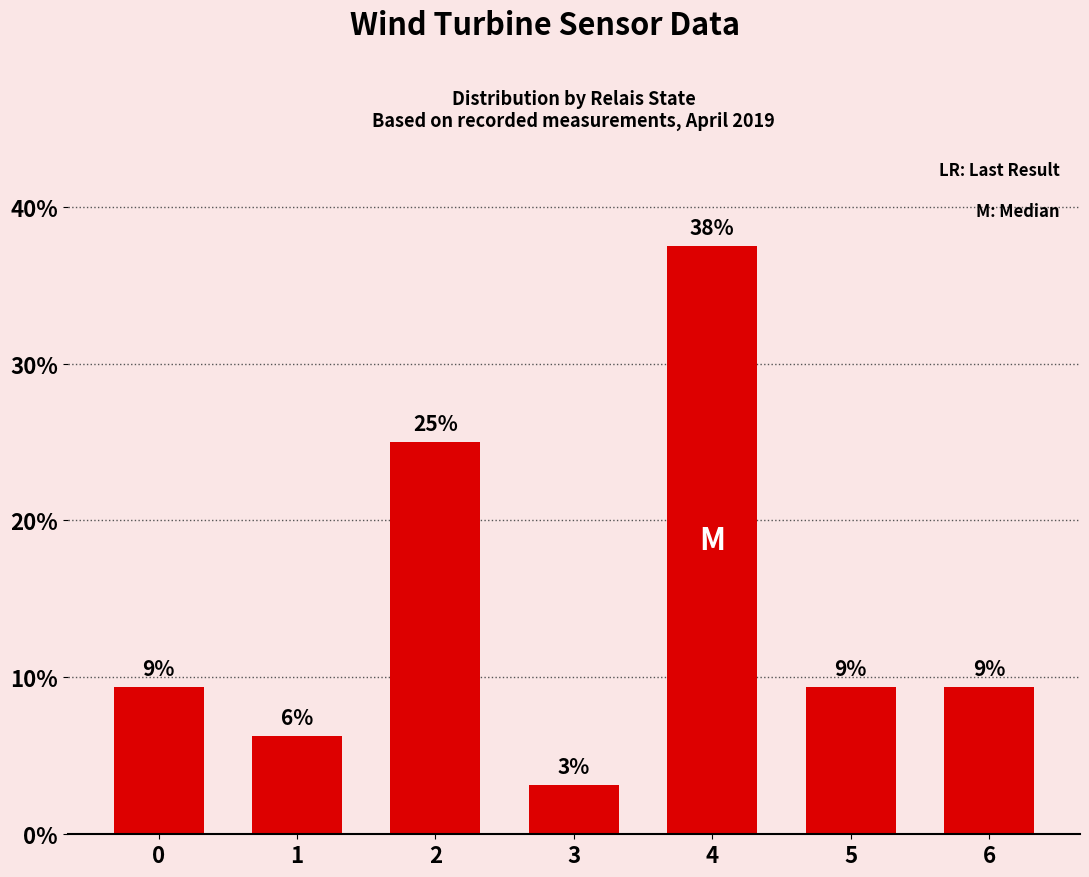

How many bars are there in total?

7